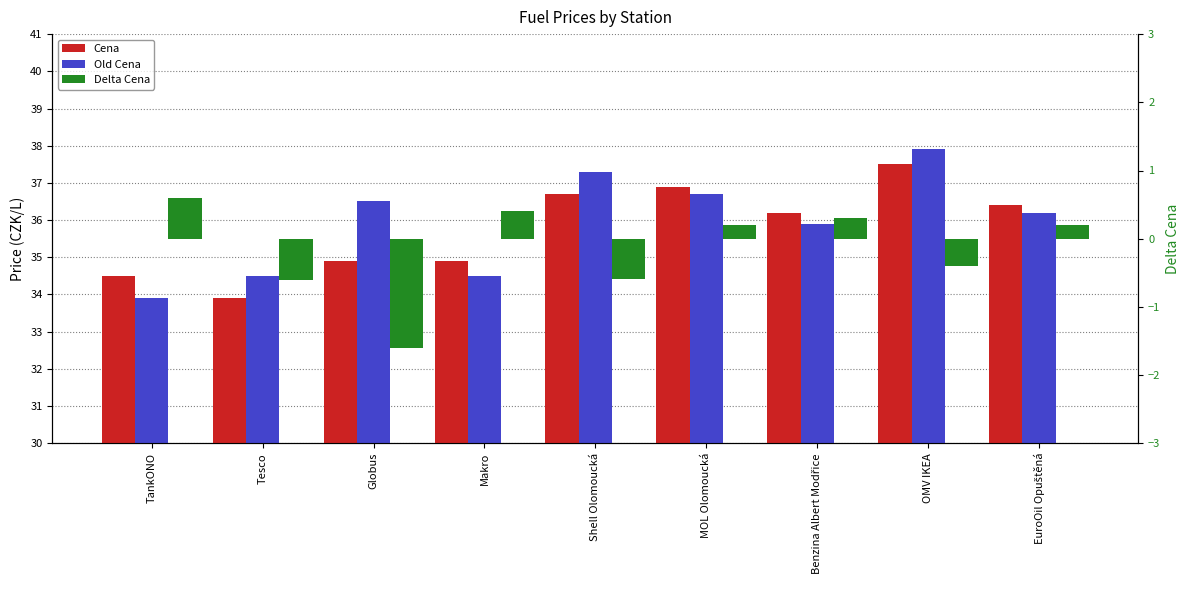

What is the difference between the second highest and minimum values in the Cena series?

3.0